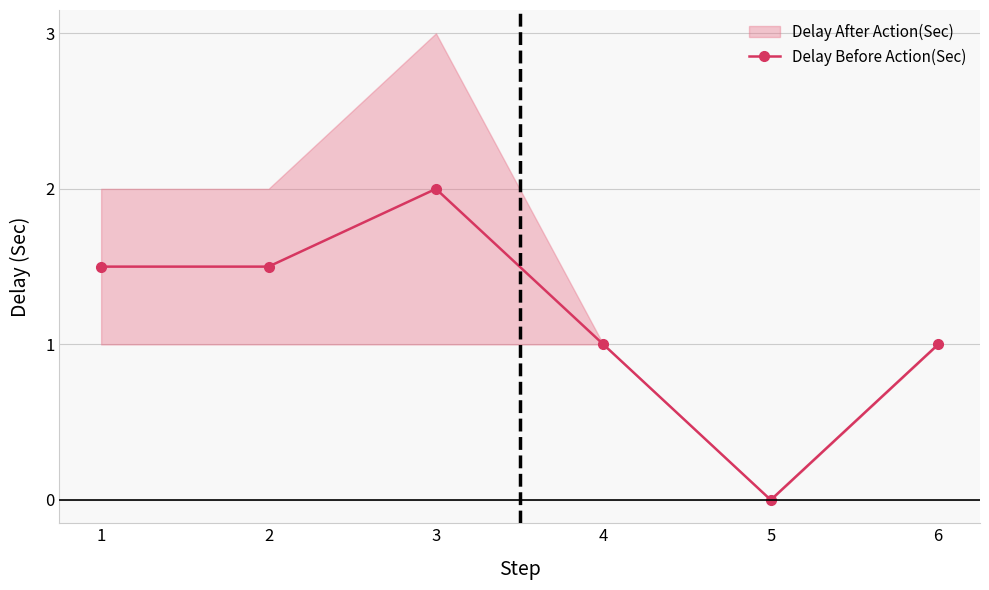

The chart shows a value of 1.0 at 4. True or false?

True